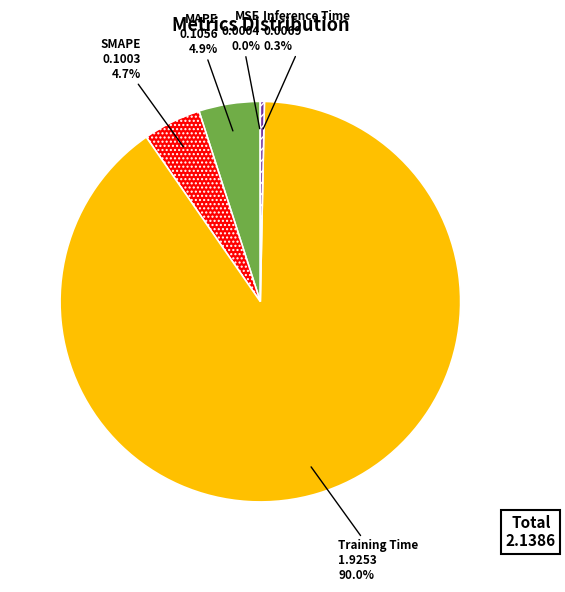

Is there any slice that represents more than half of the pie?

Yes